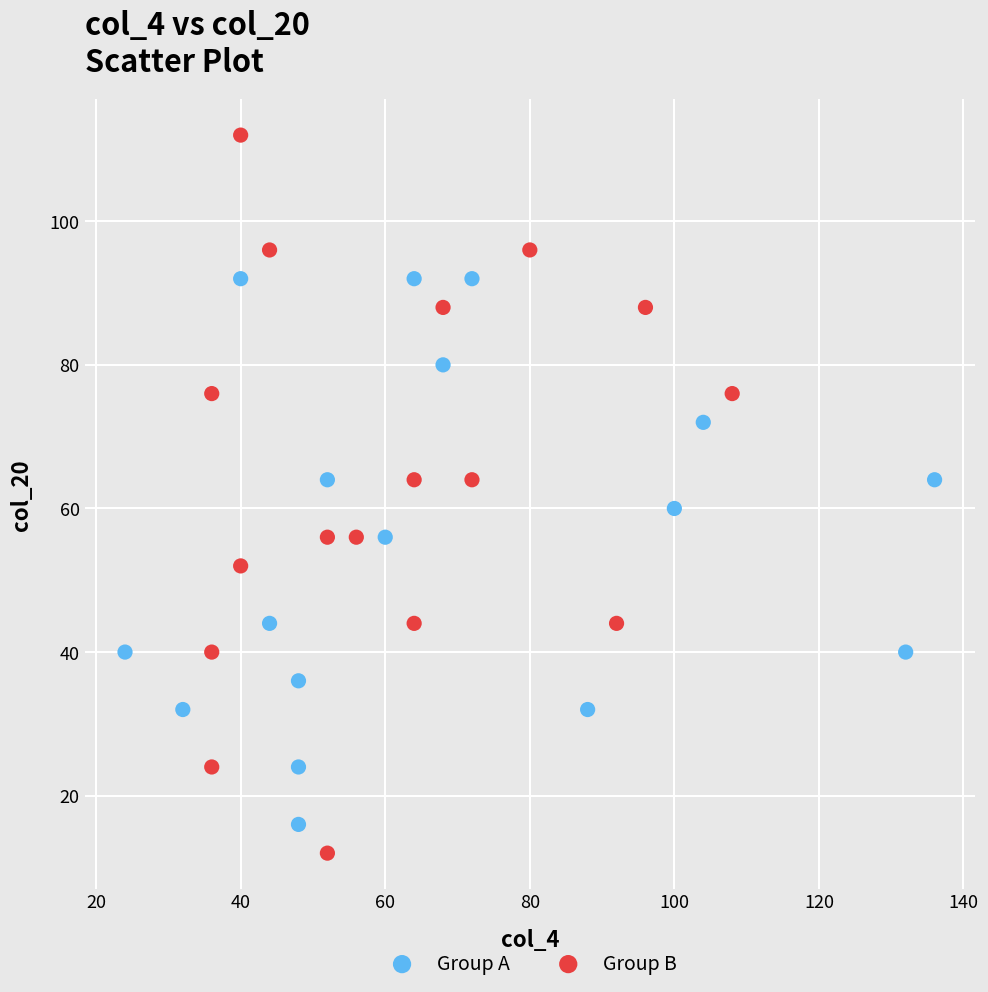

Which series has the widest spread of Y values?

Group B